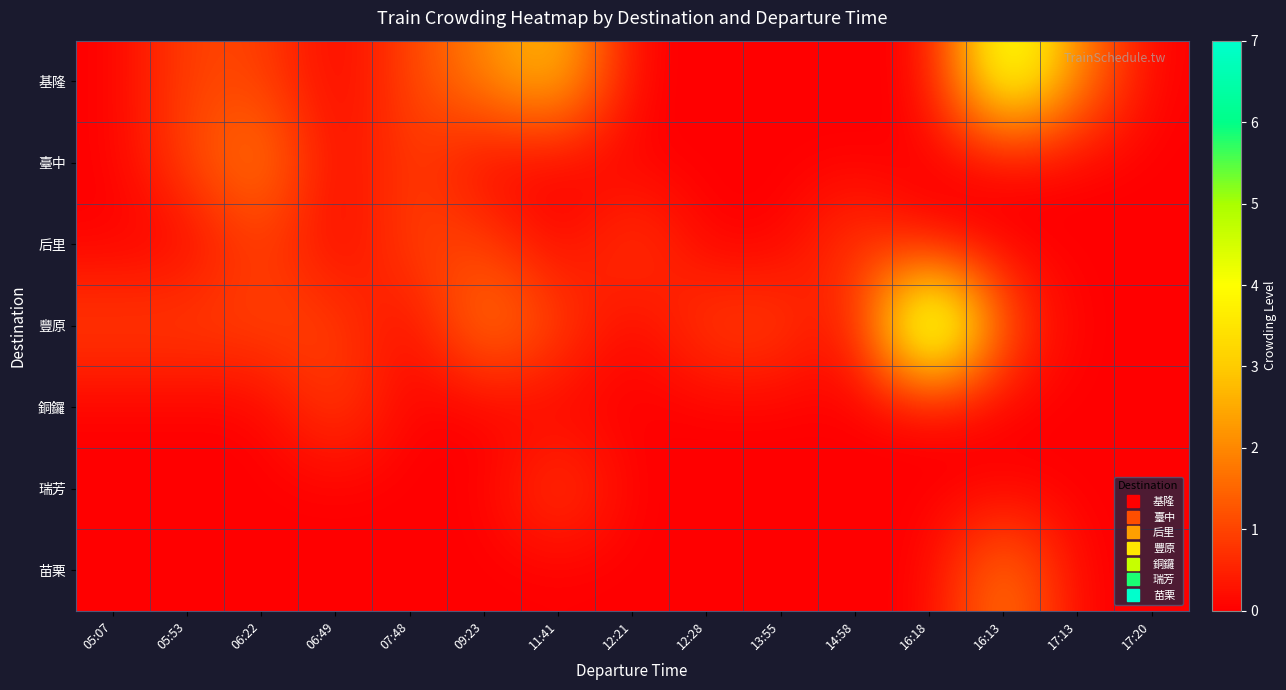

At how many categories does at least one series exceed 1?

6